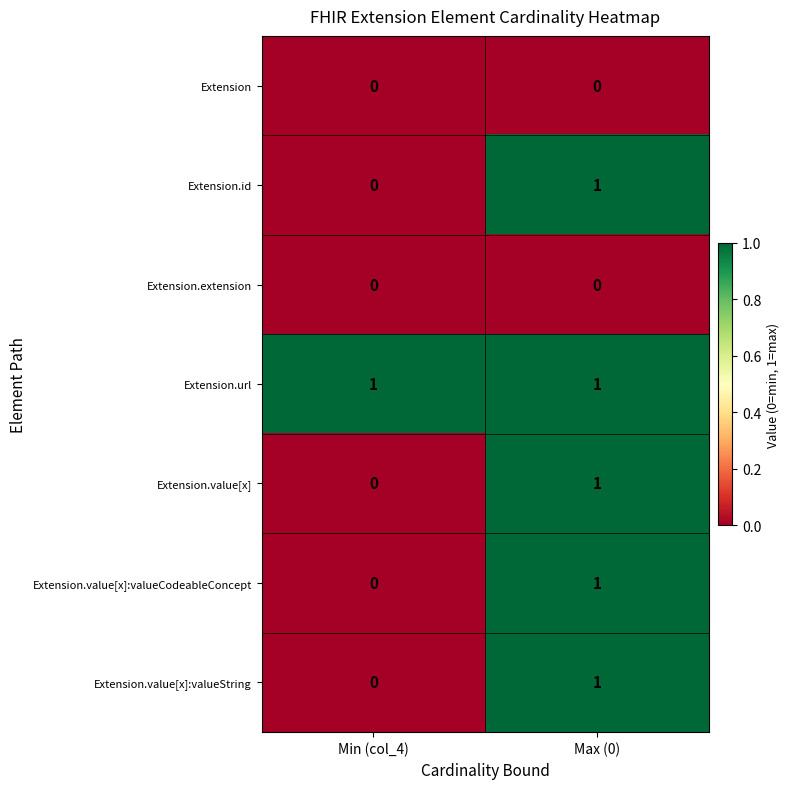

What is the greatest value displayed?

1